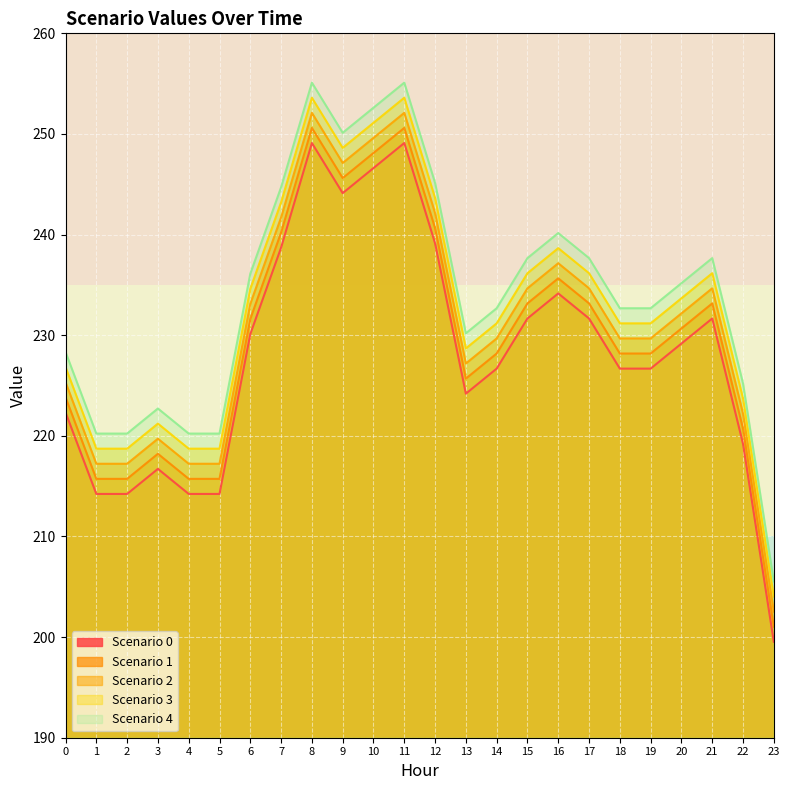

Where is Scenario 3 nearest to the value 228?

13